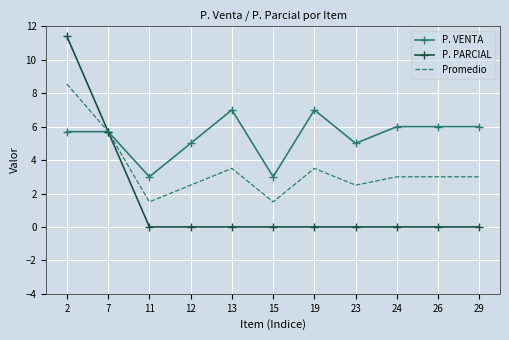

Which series has the widest spread of values?

P. PARCIAL